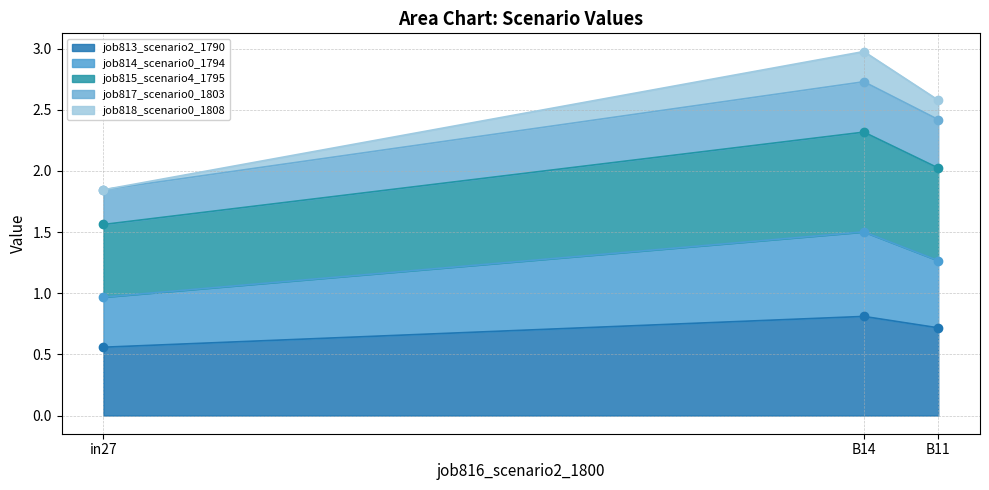

What is the difference between the highest and lowest values at in27?

1.3